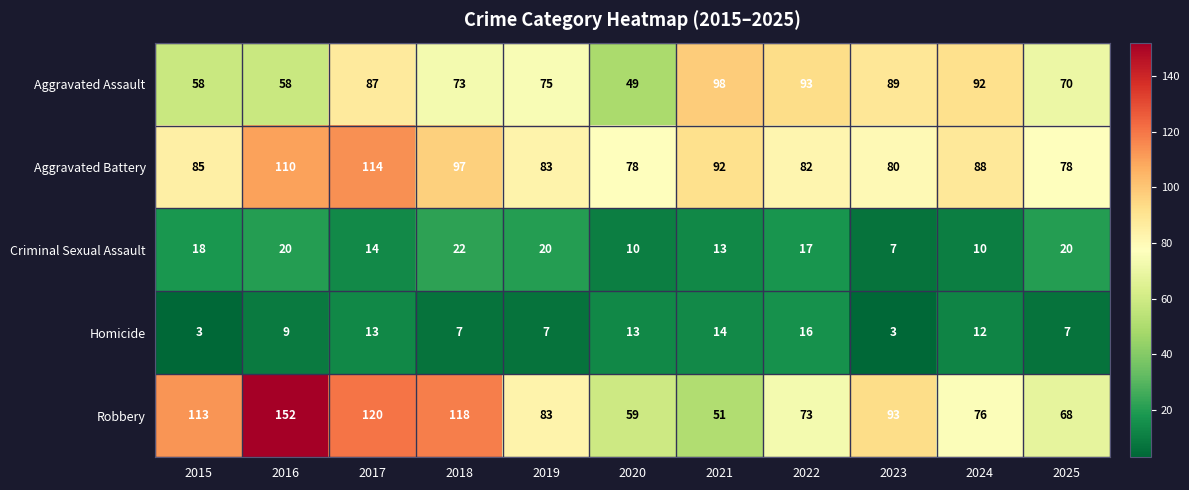

The value of Homicide at 2015 is 2. True or false?

False